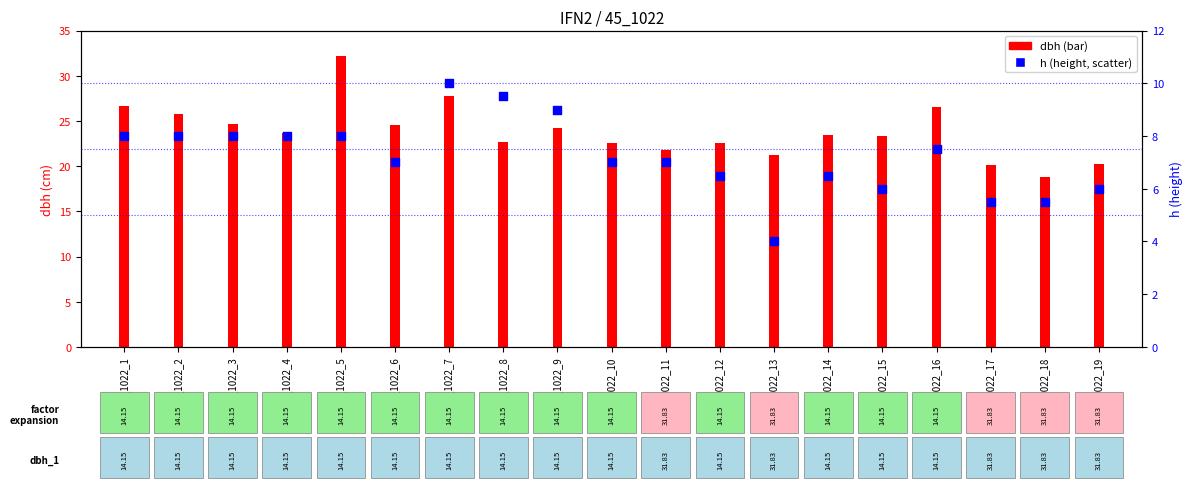

What is the ratio of the value at 45_1022_13 to the value at 45_1022_17?

0.7